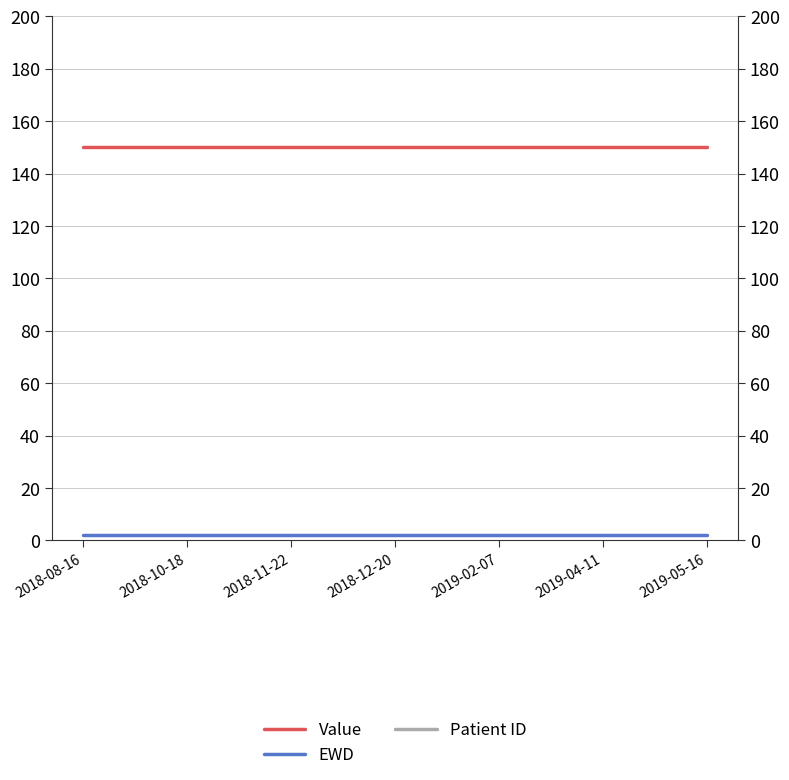

True or false: EWD has more than 1 points higher than both neighbors.

False